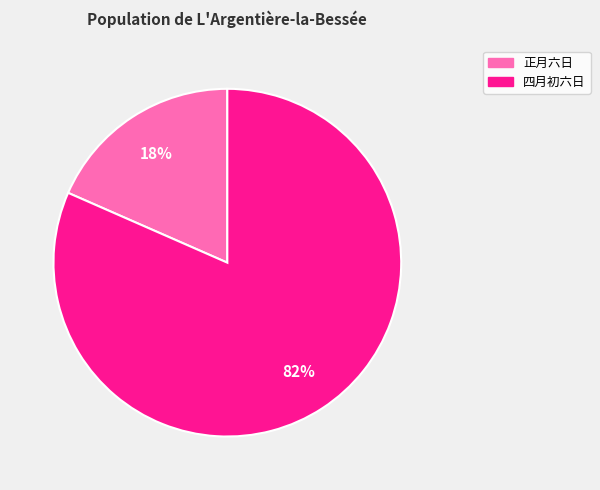

Is there any slice that represents more than half of the pie?

Yes